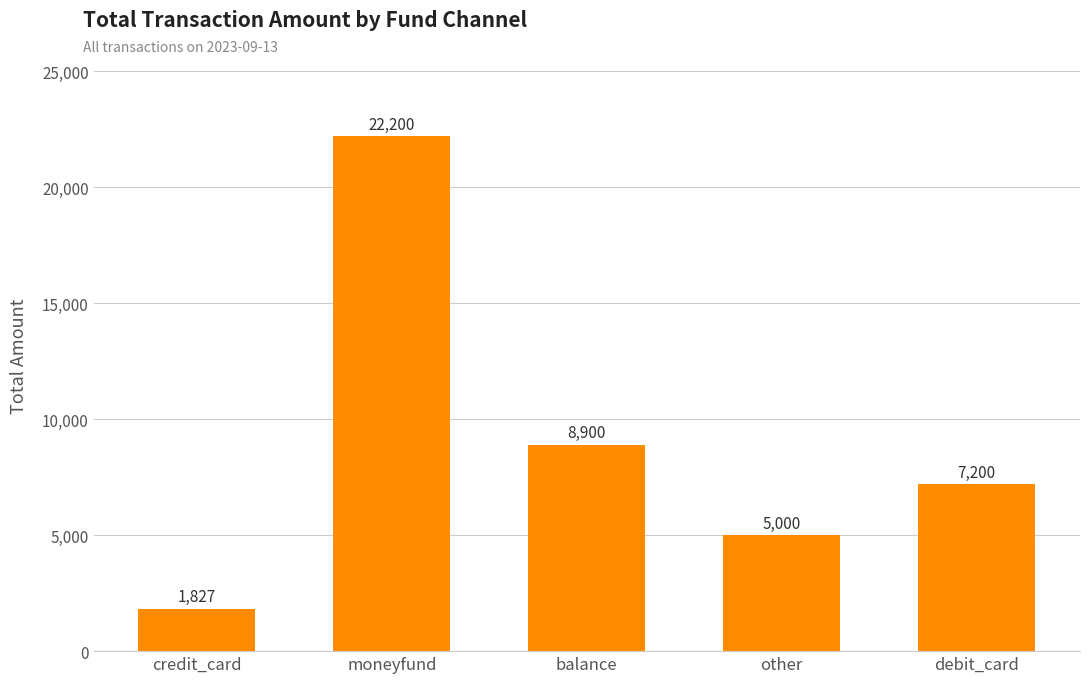

What position from the right is other?

2